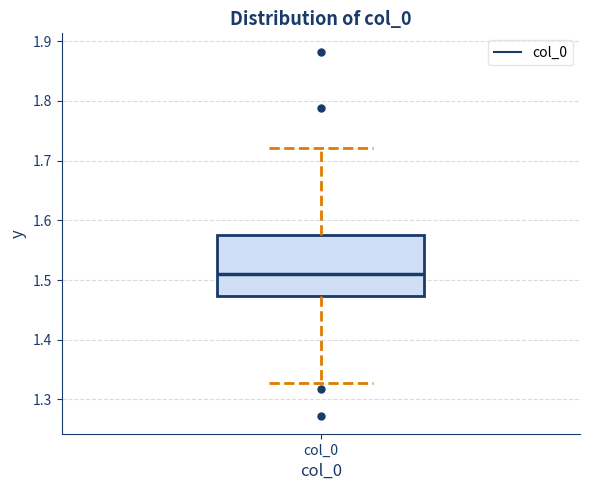

Read this box plot against the y-axis: the position of the median line, the range covered by the box, and the ends of both whiskers. The values are not printed on the chart, so give them approximately, as read against the axis.

median 1.51, box 1.47 to 1.58, whiskers 1.33 to 1.72